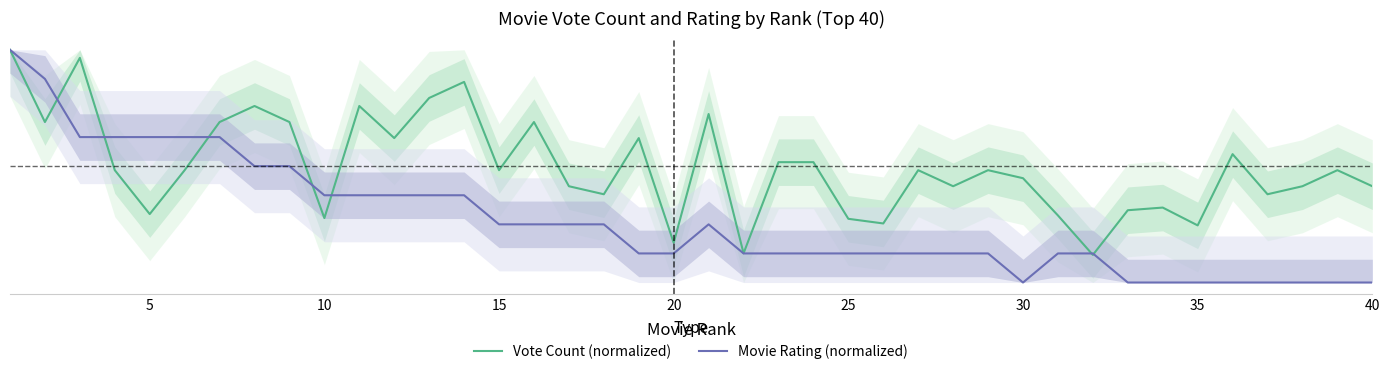

The Vote Count (normalized) series shows 0.4 at 12. True or false?

False